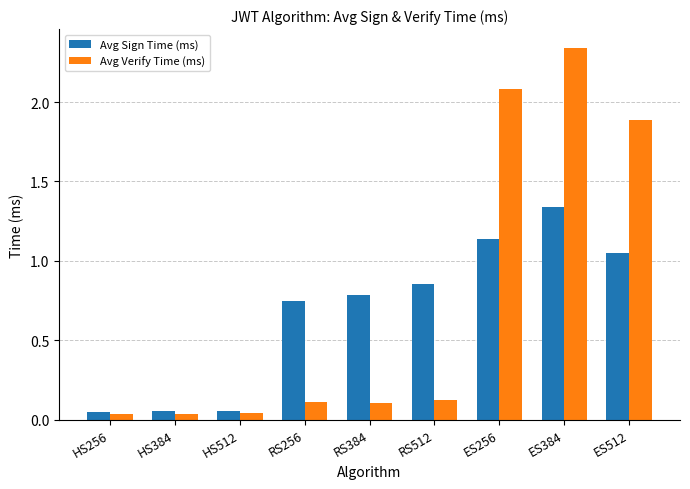

The value of Avg Sign Time (ms) at ES256 is 0.5. True or false?

False